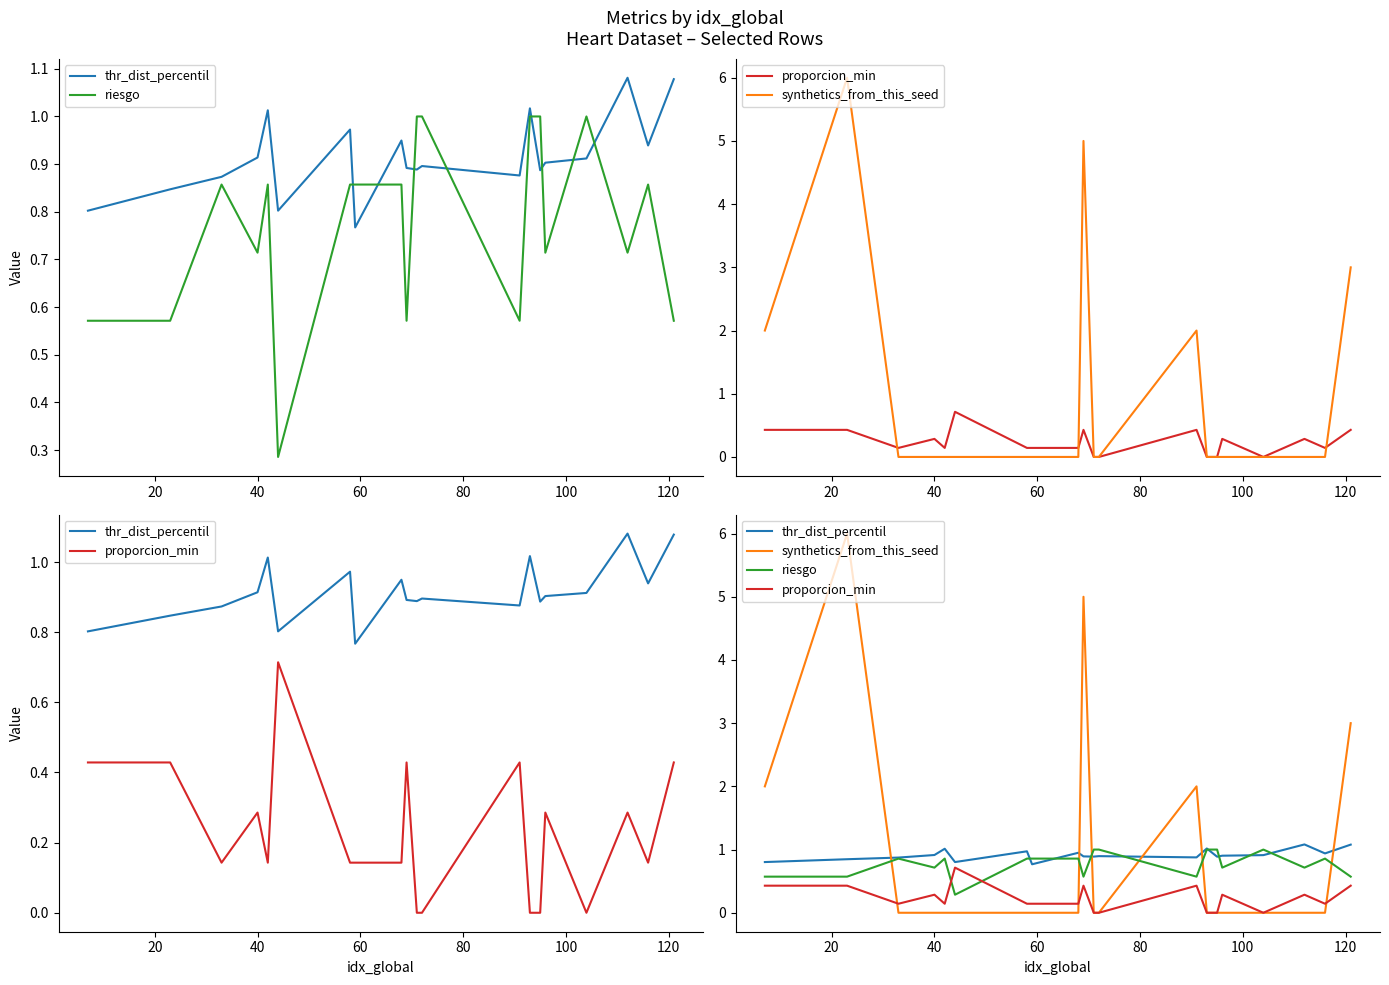

What is the sum of all proporcion_min values?

4.6